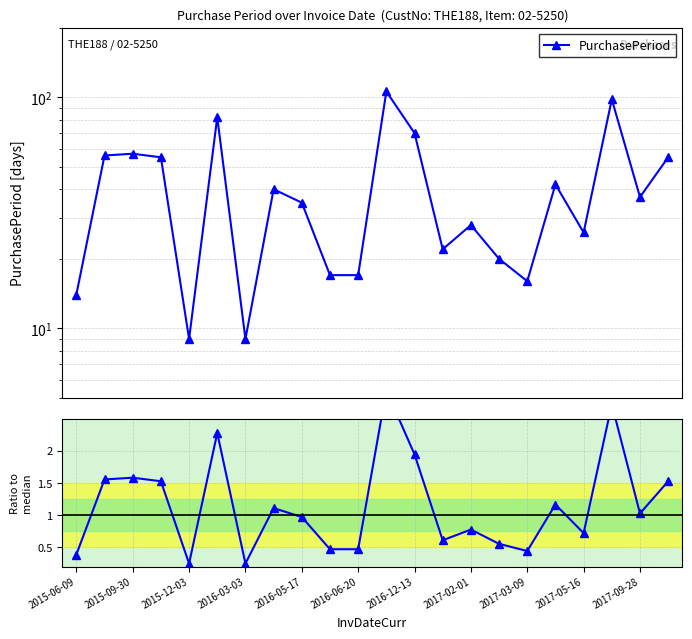

True or false: Ratio to median has more than 2 interior local peaks.

True